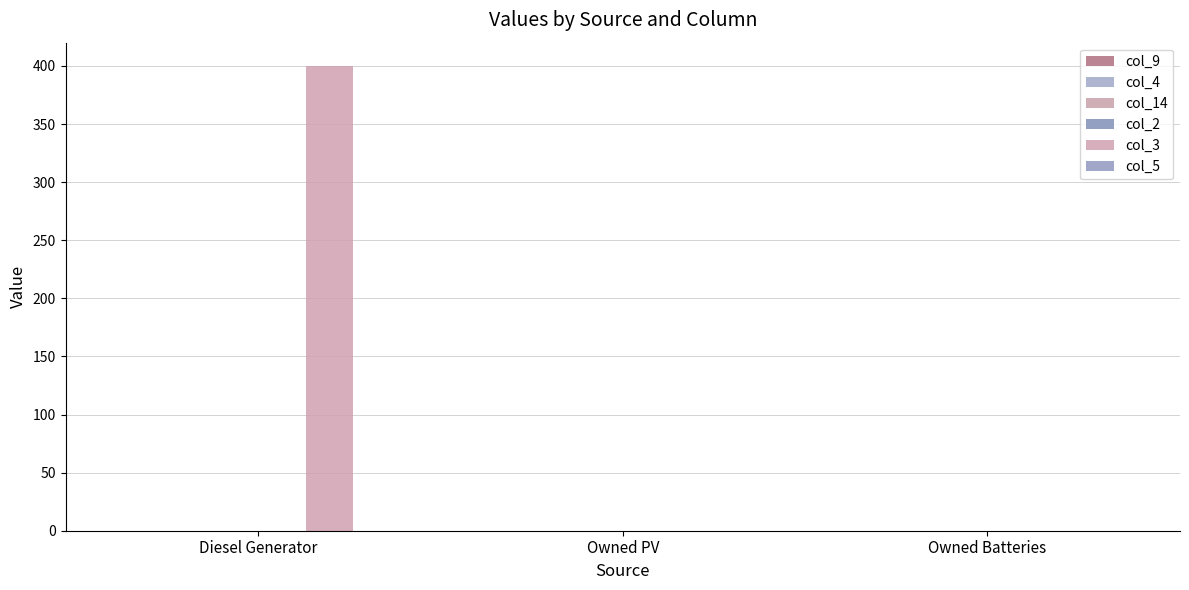

How many data points does each series have?

3